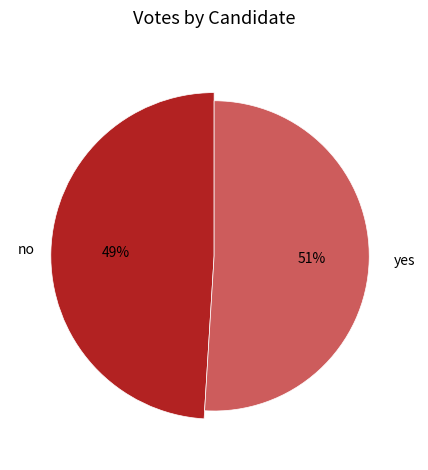

True or false: no accounts for 49% of the total.

True